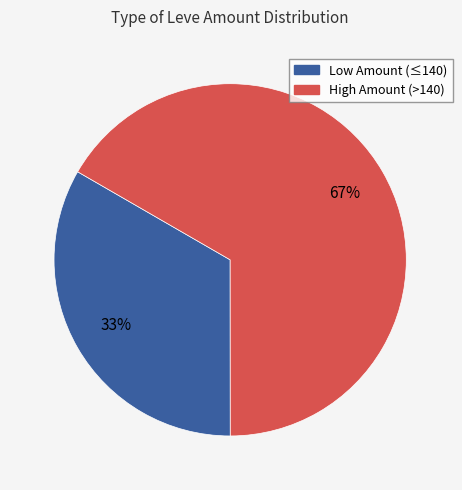

How many slices are in this pie chart?

2